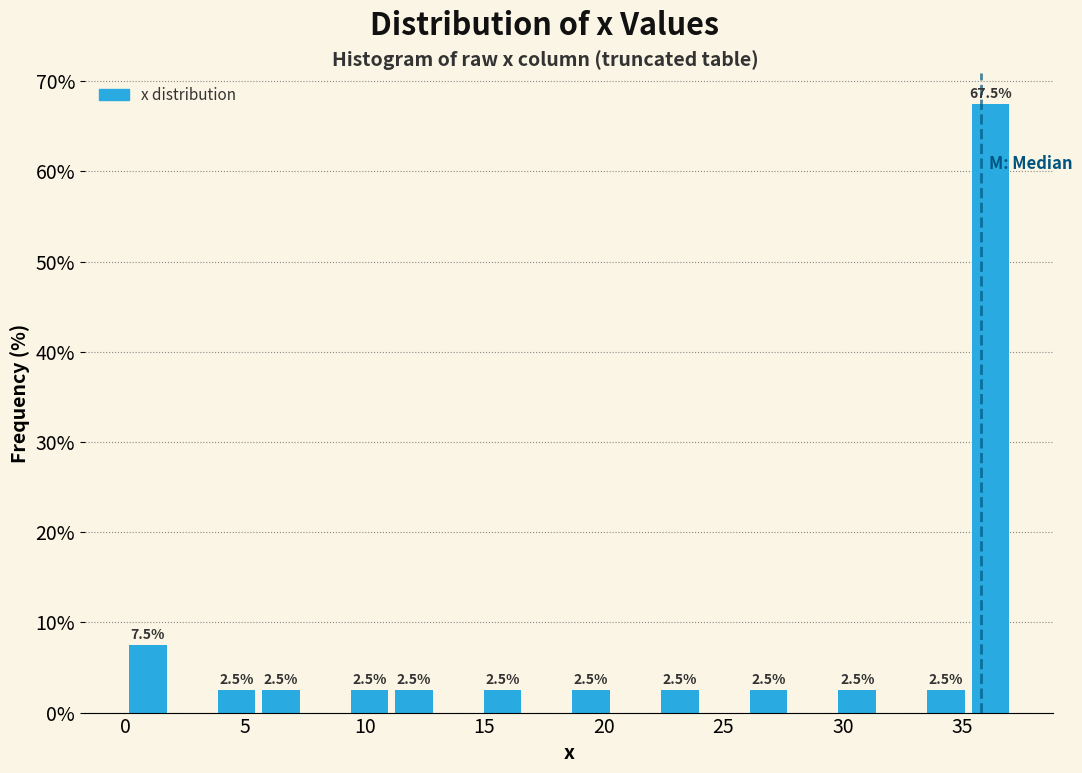

Read against the x-axis, roughly where is the centre of the tallest bar?

36.0